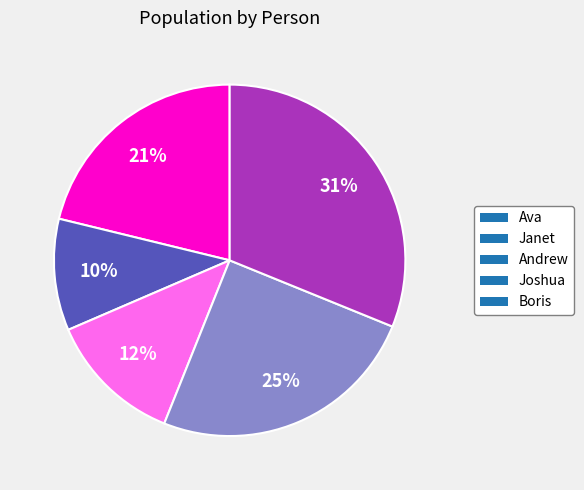

To the nearest percent, what is the combined percentage of Andrew and Joshua?

37%